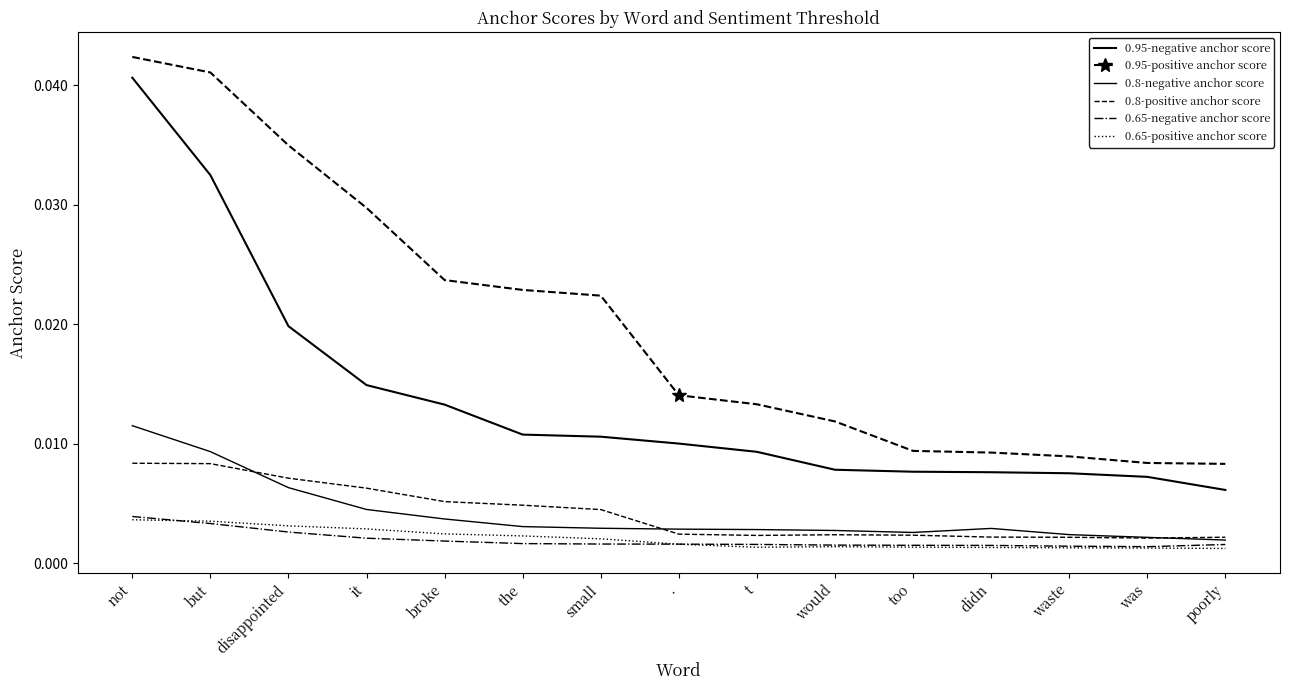

Which series has the largest range (max minus min)?

0.95-negative anchor score